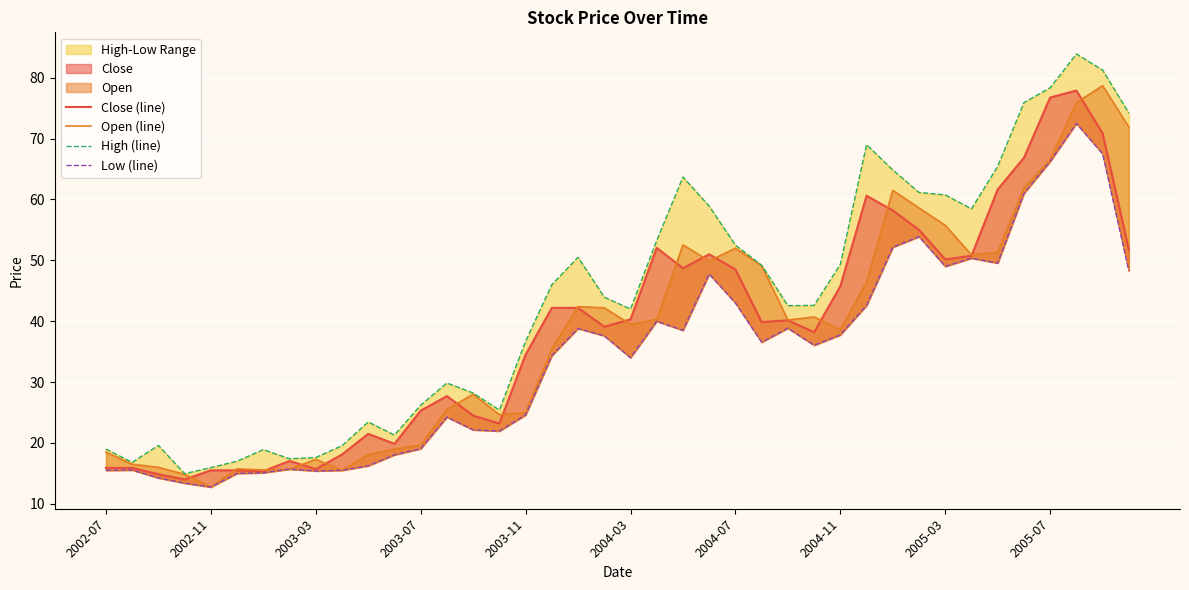

What is the minimum value shown in the chart?

12.8